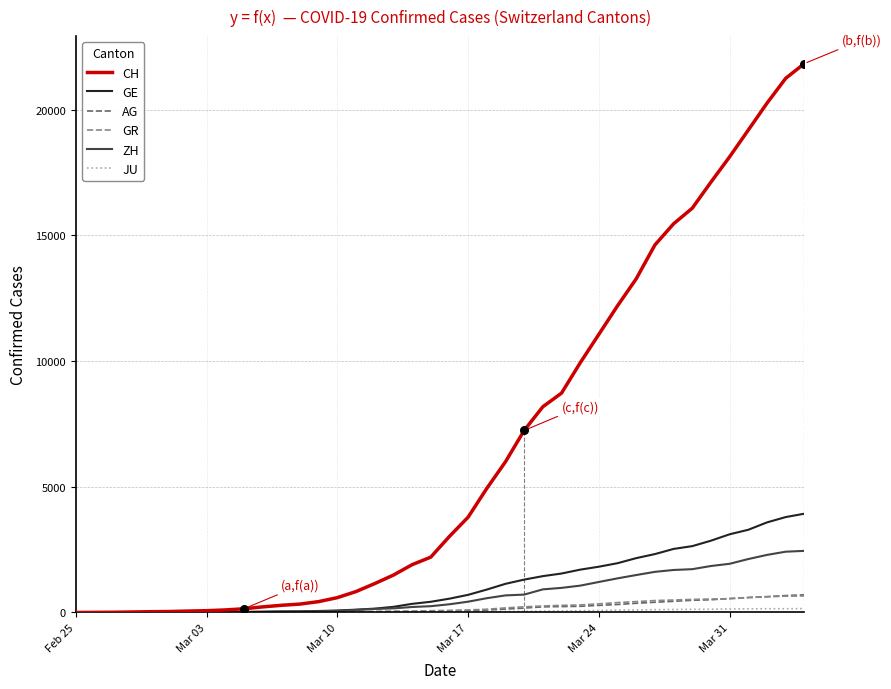

At how many categories does at least one series exceed 731?

25